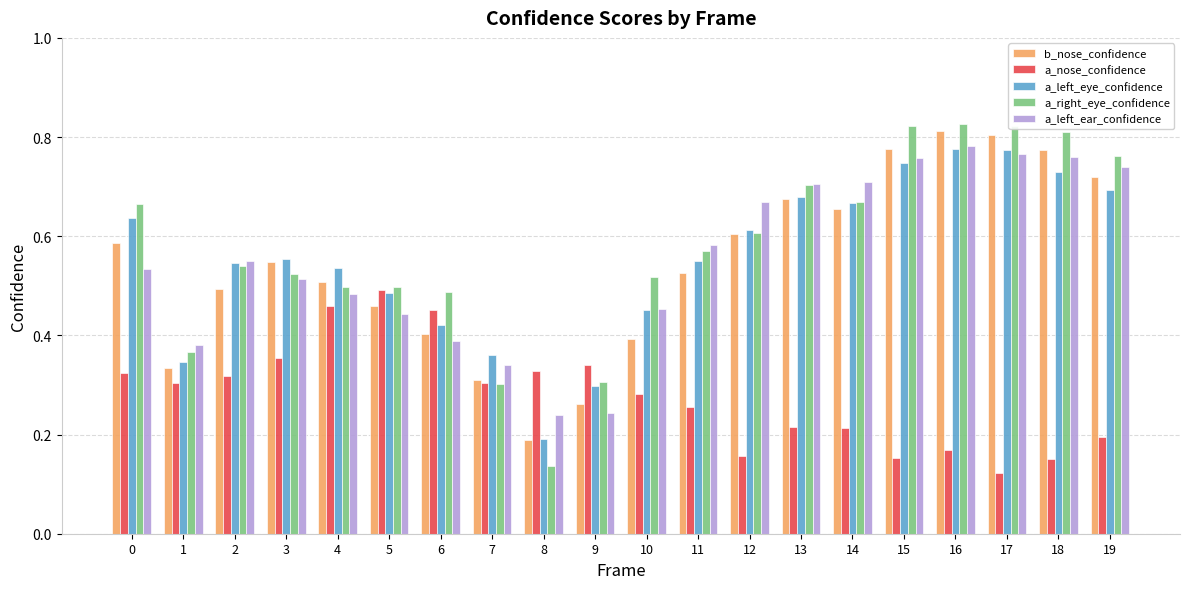

Which series changed the most between 9 and 10?

a_right_eye_confidence